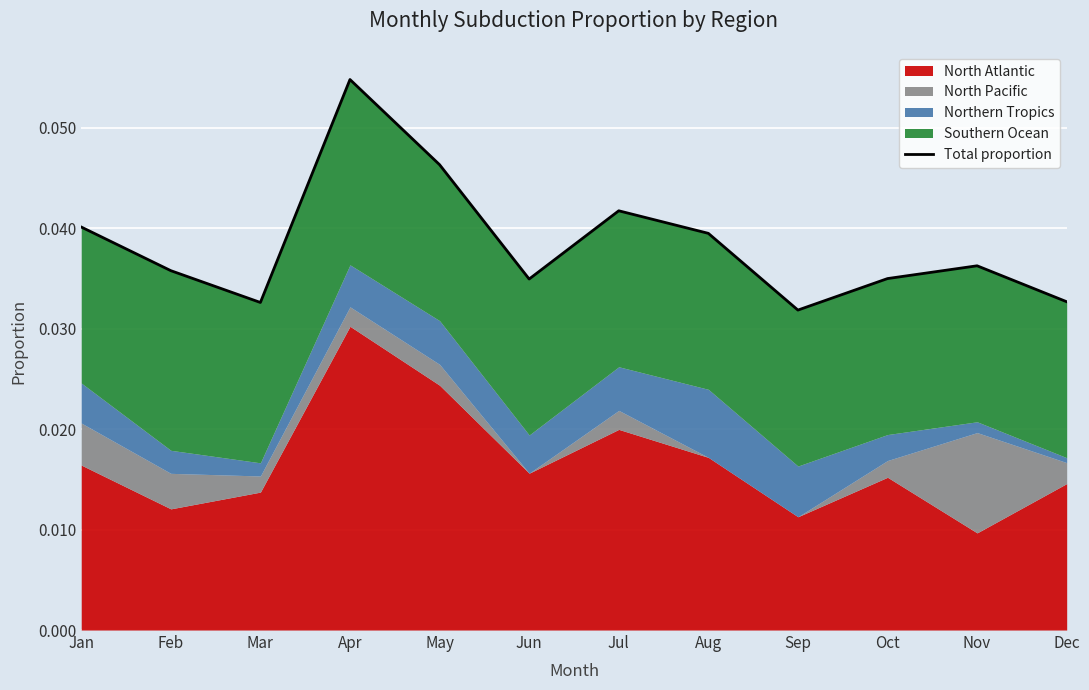

What is the greatest value displayed?

0.1